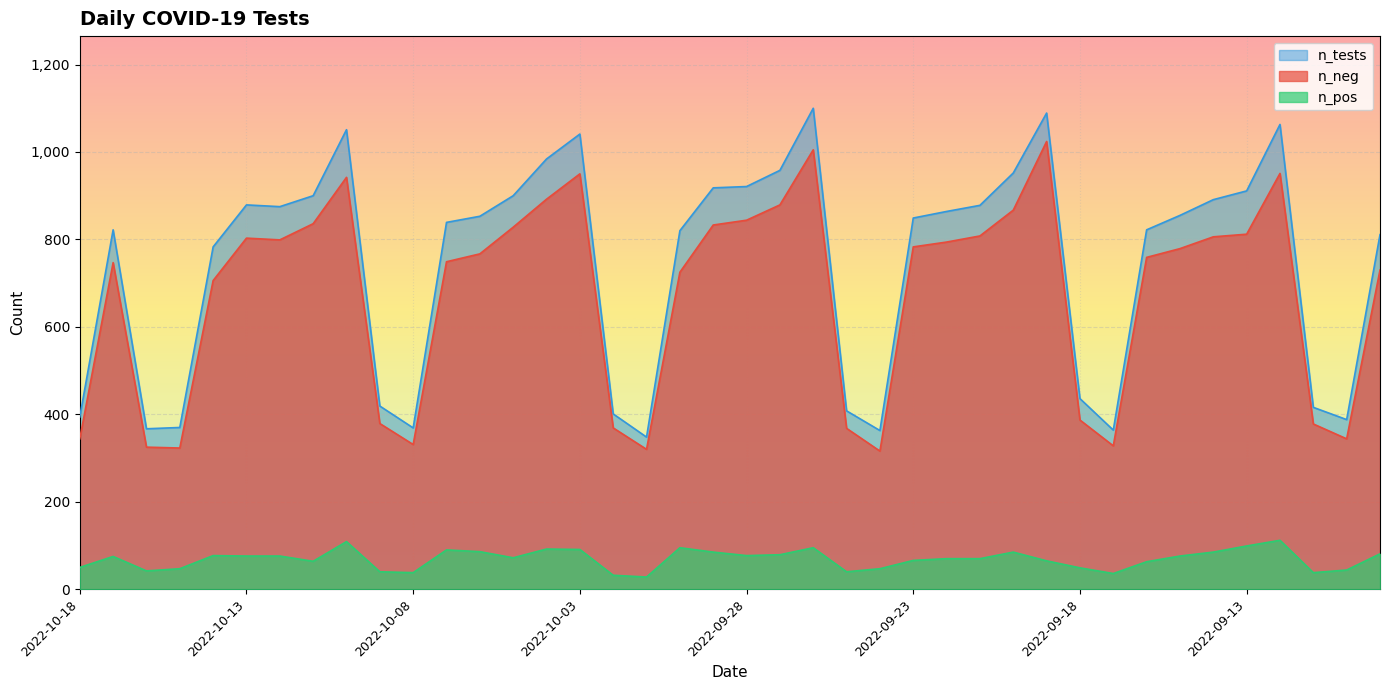

What is the average value of the n_tests series?

742